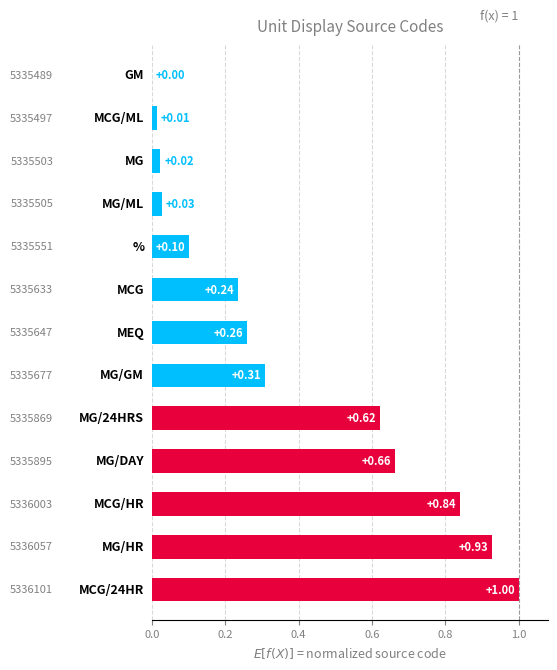

What is the sum of all values?

5.0